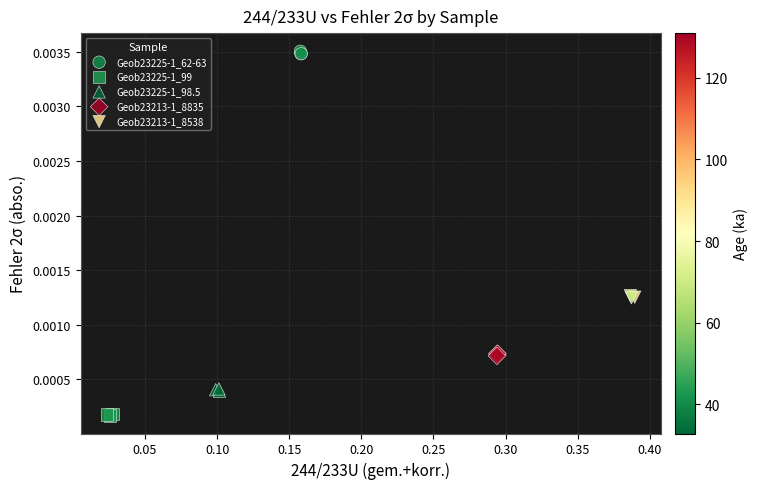

Which series contains the lowest Y value?

Geob23225-1_99